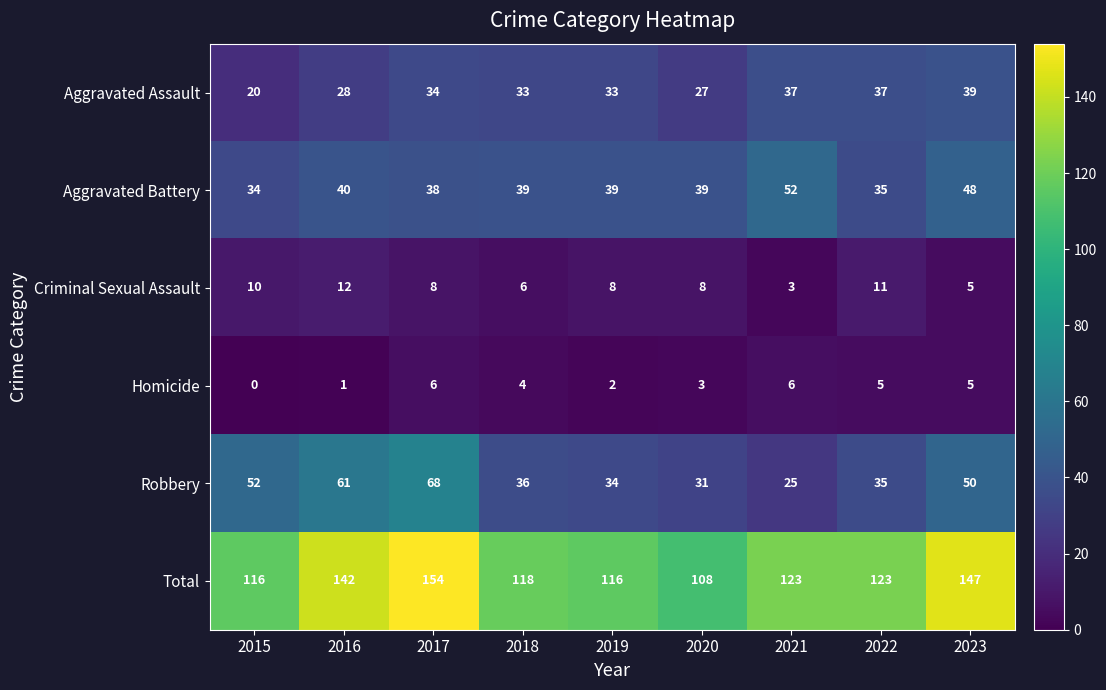

Count the number of data series in this chart.

6